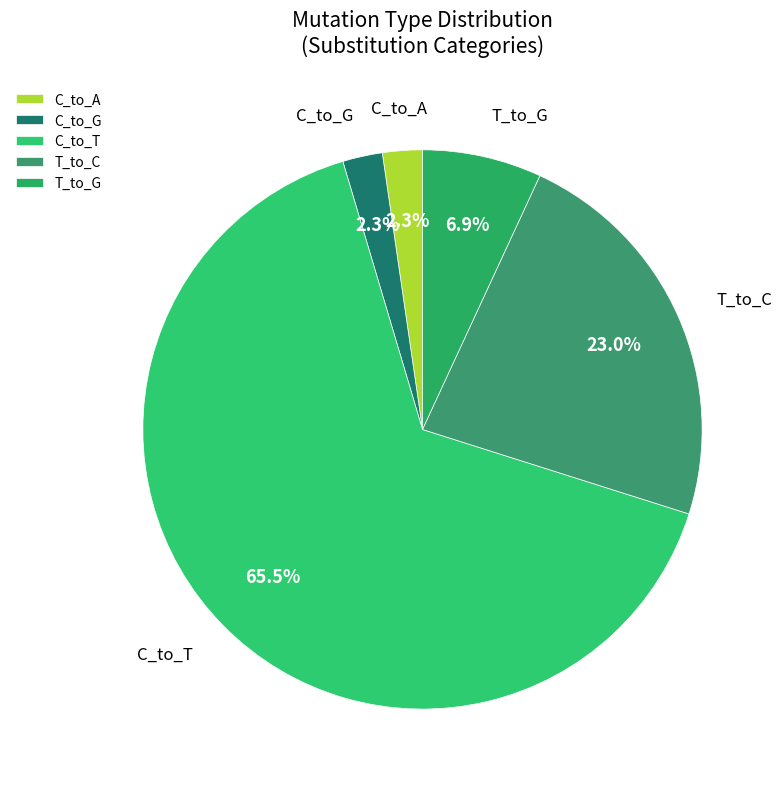

Which category has the biggest portion of the pie?

C_to_T